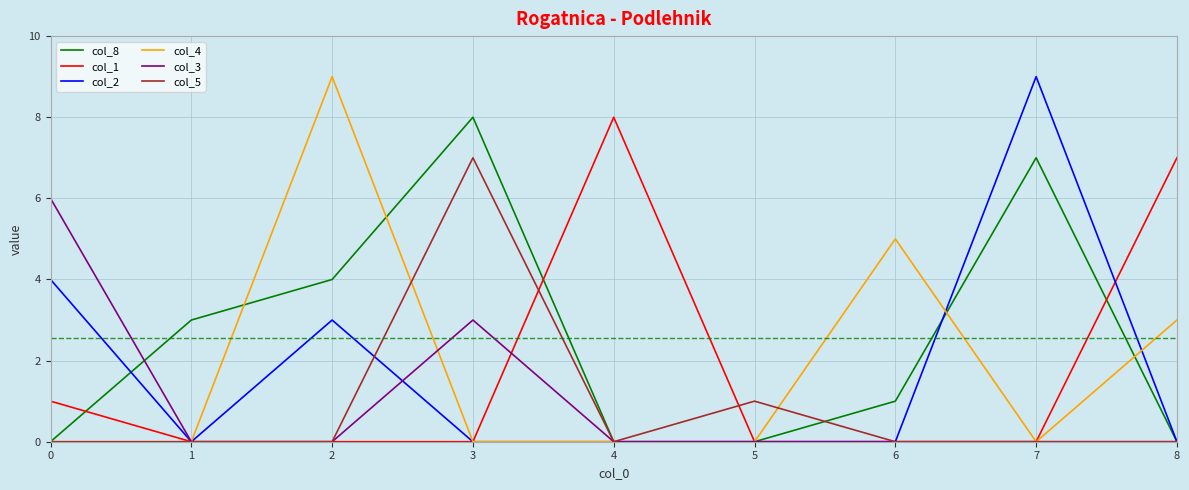

Is it true that col_8 equals 1 at 6?

True